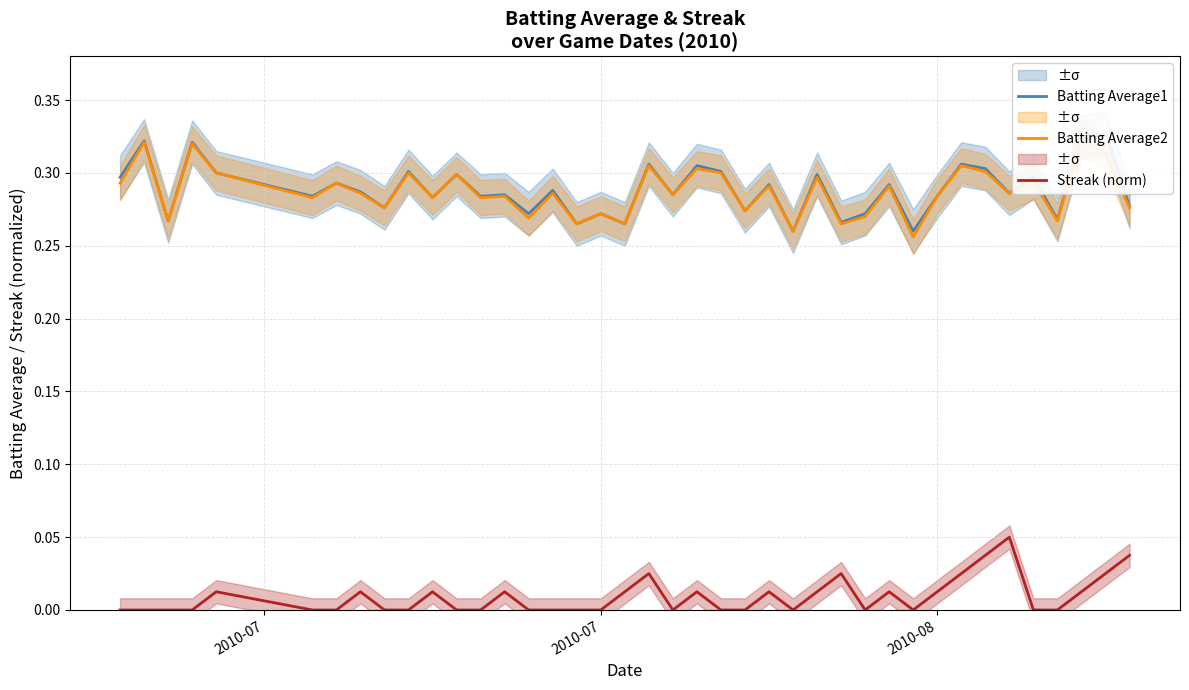

Does the chart have visible grid lines?

Yes